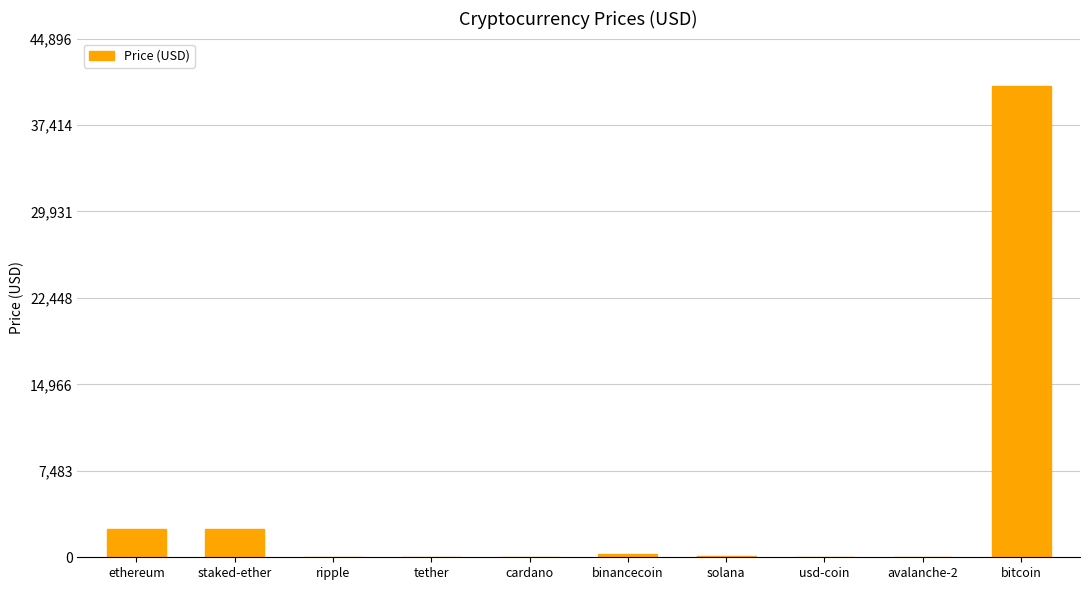

What is the sum of the values at bitcoin and ripple?

40815.5